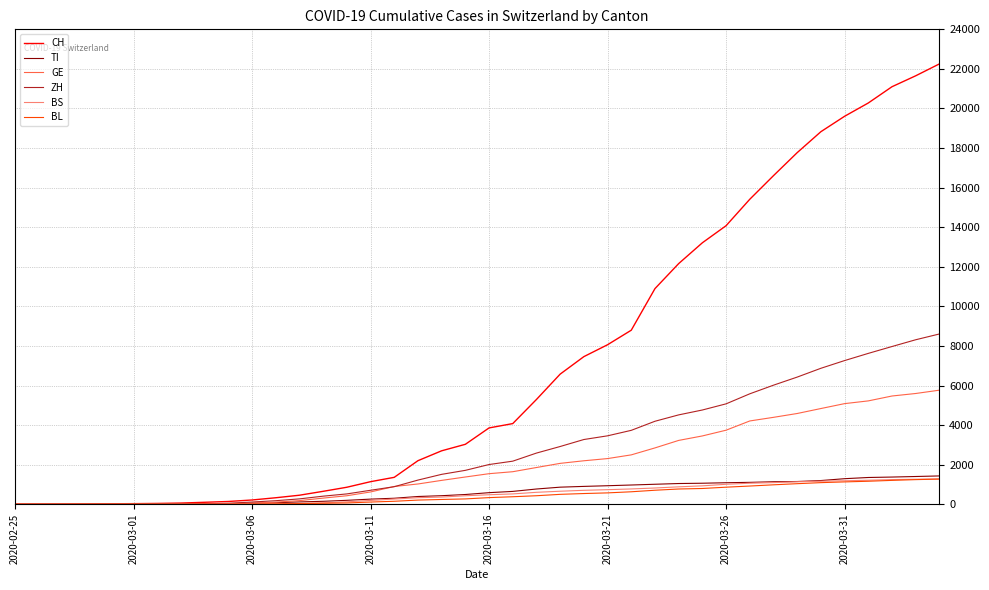

What is the maximum value shown in the chart?

22253